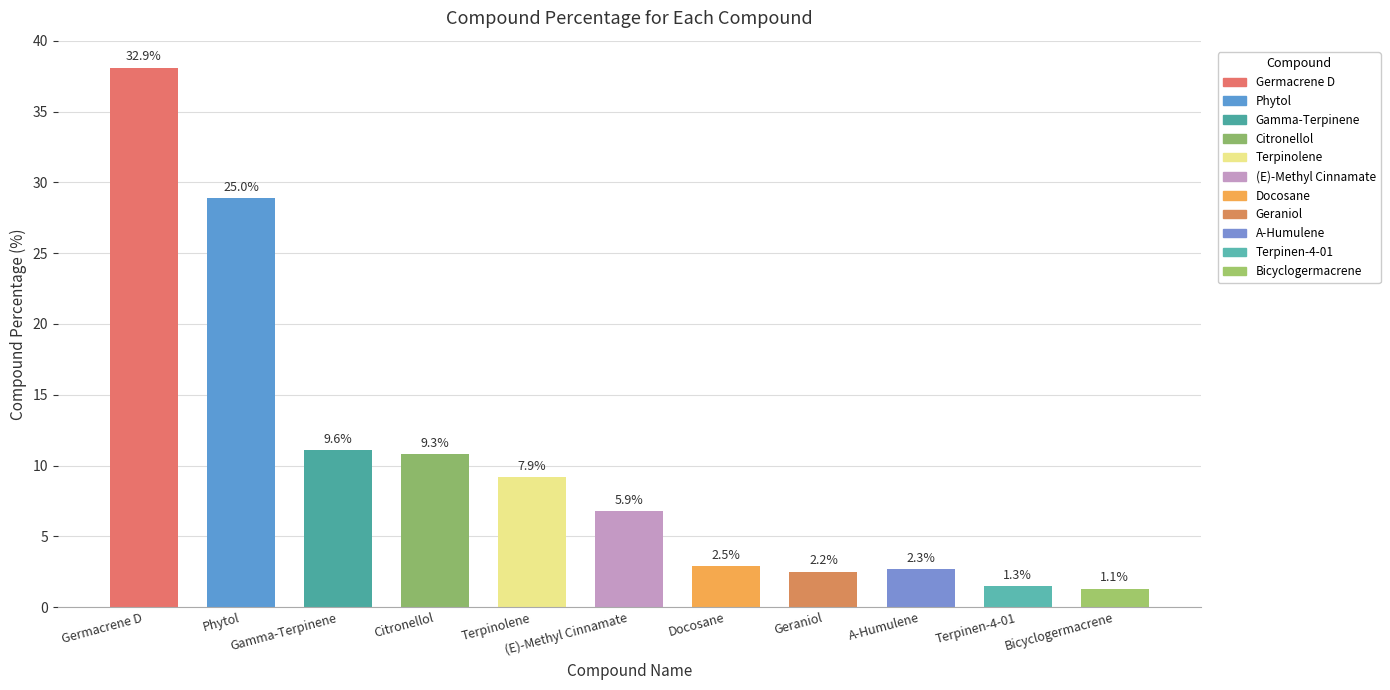

Reading left to right, what are all the values shown in this chart?

Germacrene D=38.1	Phytol=28.9	Gamma-Terpinene=11.1	Citronellol=10.8	Terpinolene=9.2	(E)-Methyl Cinnamate=6.8	Docosane=2.9	Geraniol=2.5	A-Humulene=2.7	Terpinen-4-01=1.5	Bicyclogermacrene=1.3